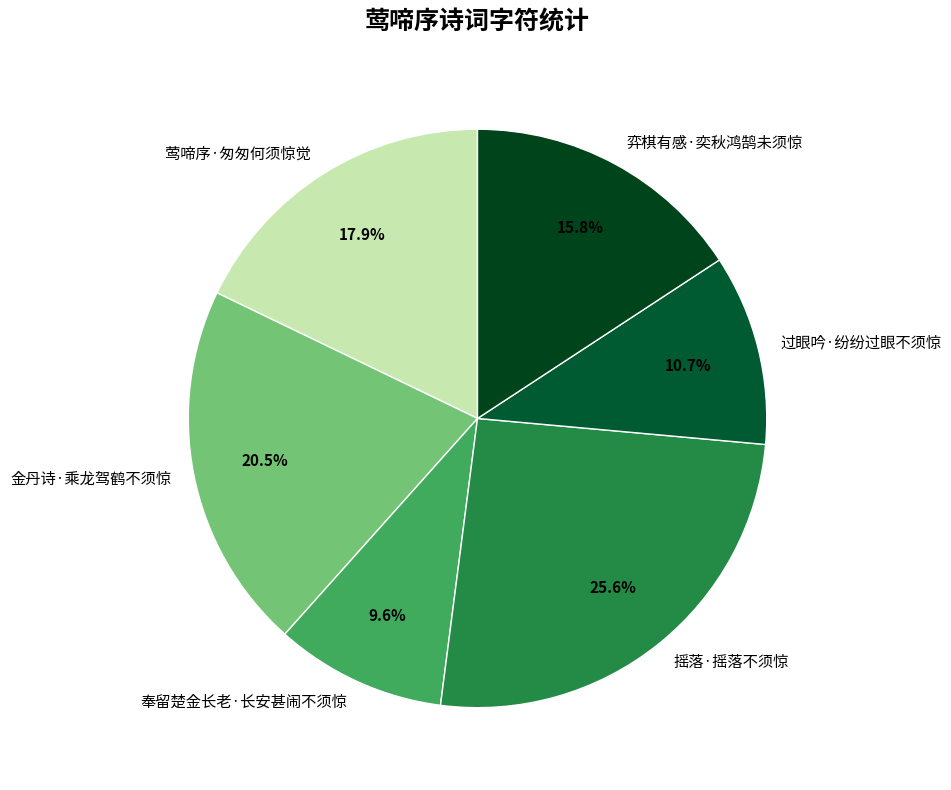

What percentage is the 弈棋有感·奕秋鸿鹄未须惊 slice, to the nearest percent?

16%